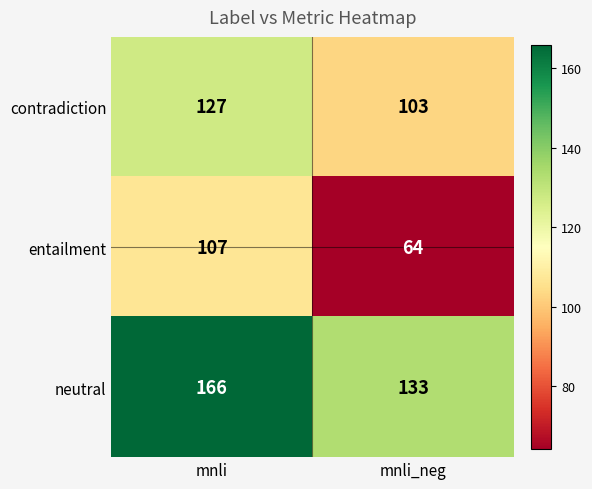

What is the total value across all series at mnli_neg?

300